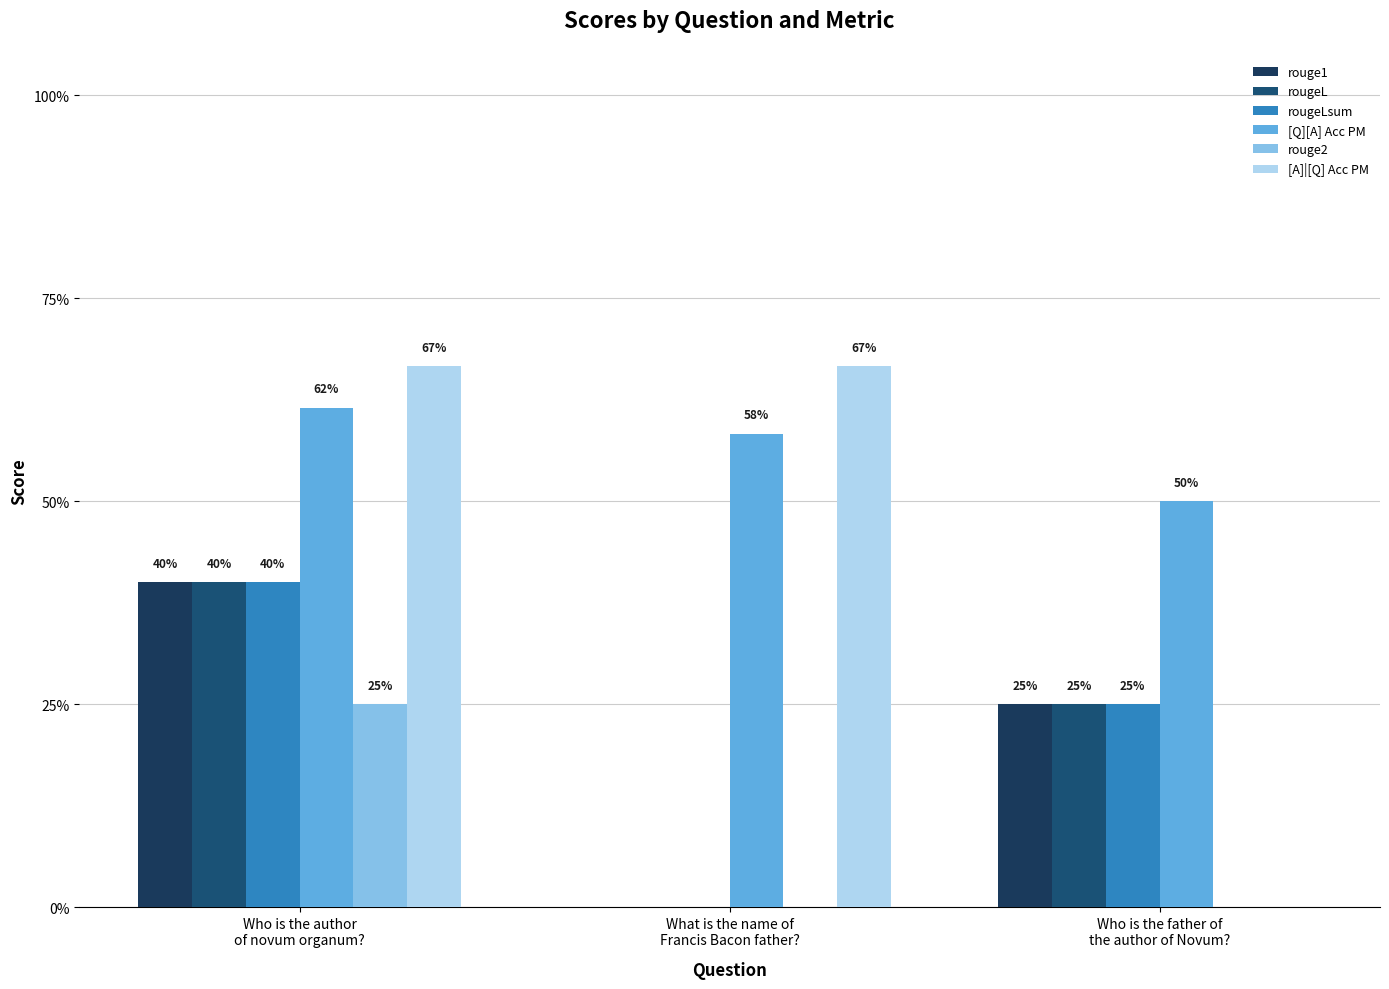

Does the chart contain stacked bars?

No